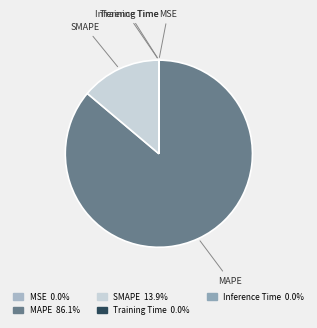

Which slice represents more than half of the pie?

MAPE